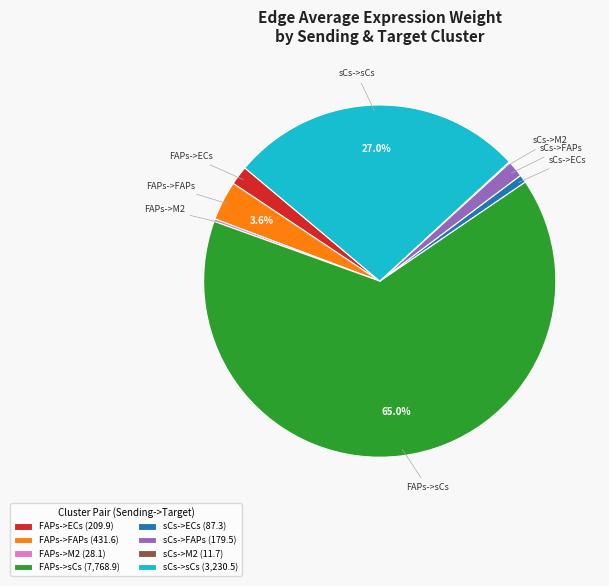

What portion of the pie excludes FAPs->FAPs (431.6)?

96.4%